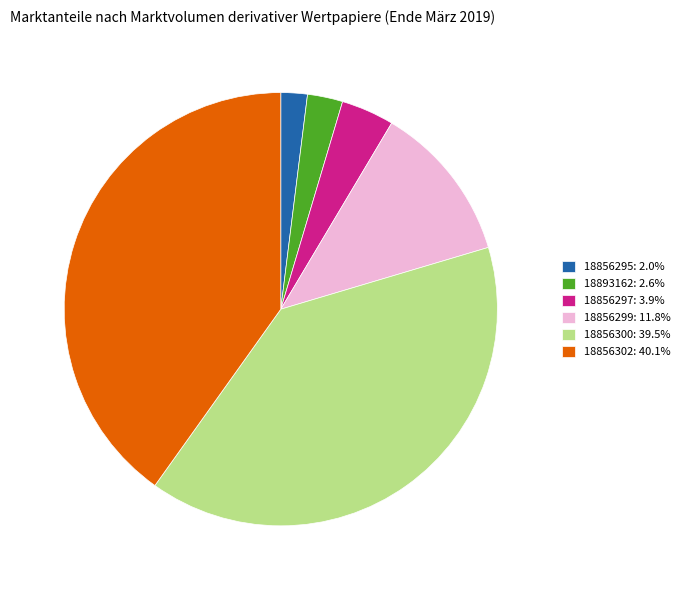

How many segments does this pie chart have?

6